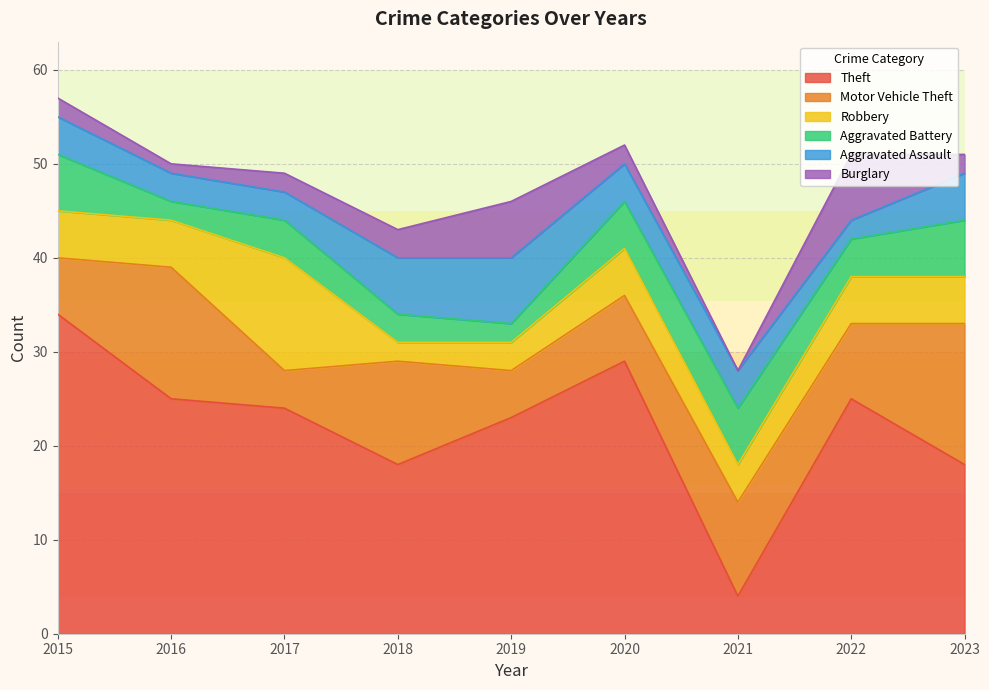

Where do Robbery and Aggravated Assault first cross each other?

2017 and 2018